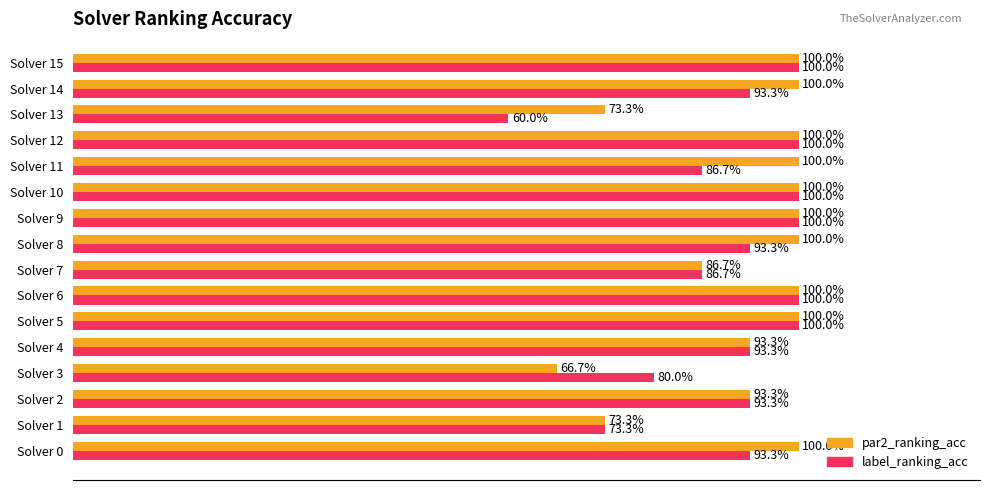

What are all the series names shown in the legend?

par2_ranking_acc, label_ranking_acc